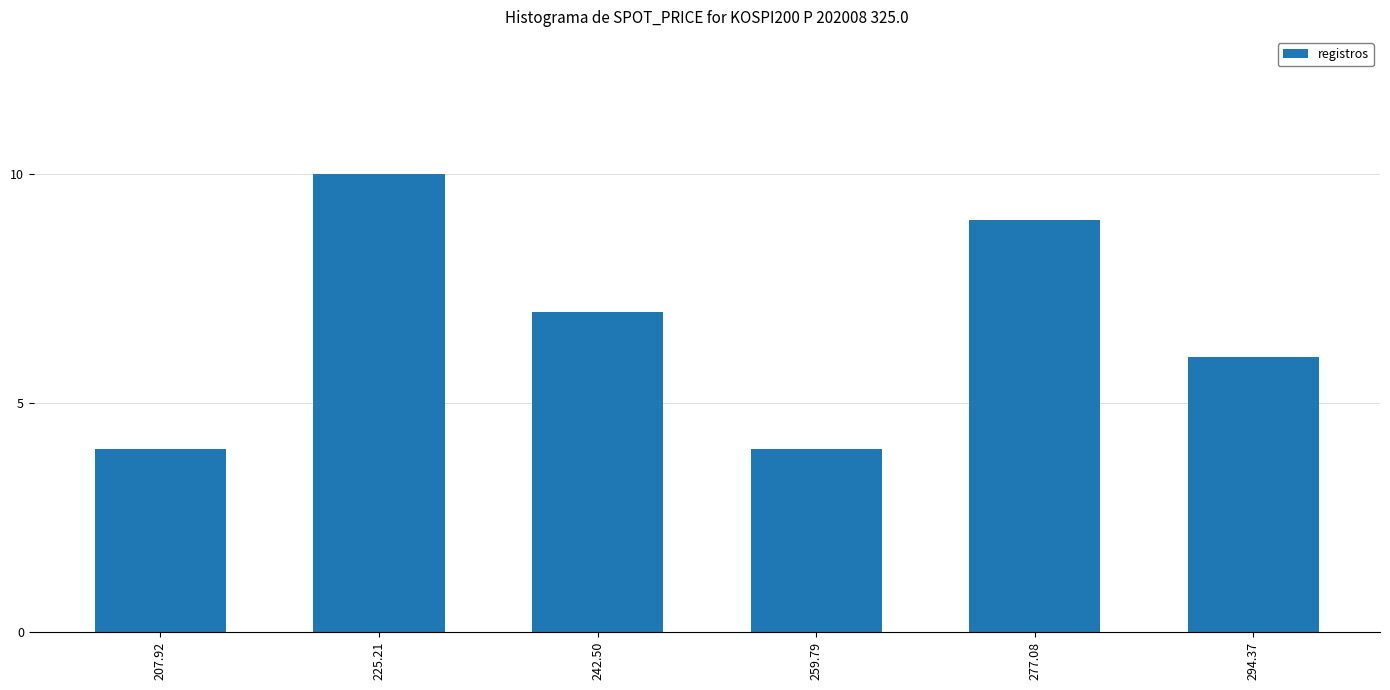

What position from the left is 259.79?

4